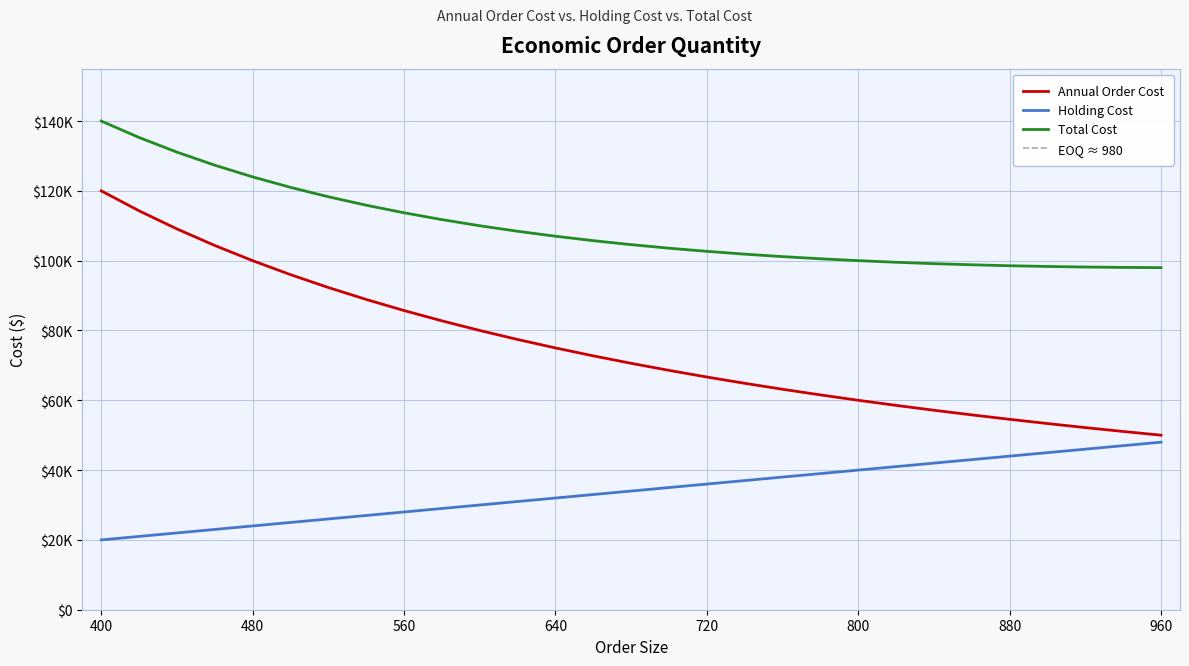

What is the approximate value of Holding Cost at 740?

37000.0